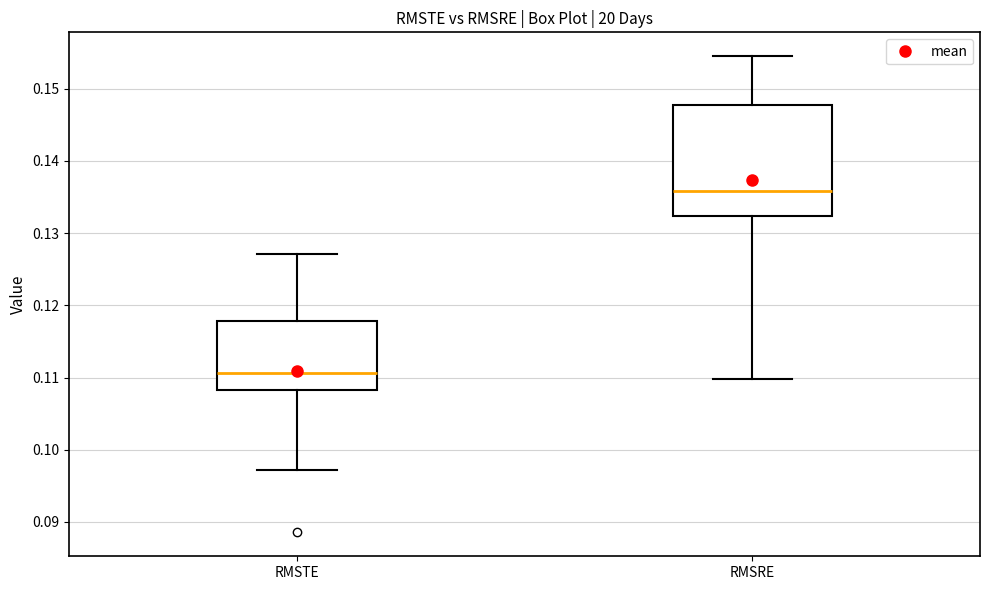

Reading left to right, read every box against the y-axis: the position of its median line, the range the box covers, and the ends of its whiskers. The values are not printed on the chart, so give them approximately, as read against the axis.

RMSTE: median 0.111, box 0.108 to 0.118, whiskers 0.097 to 0.127
RMSRE: median 0.136, box 0.132 to 0.148, whiskers 0.110 to 0.155